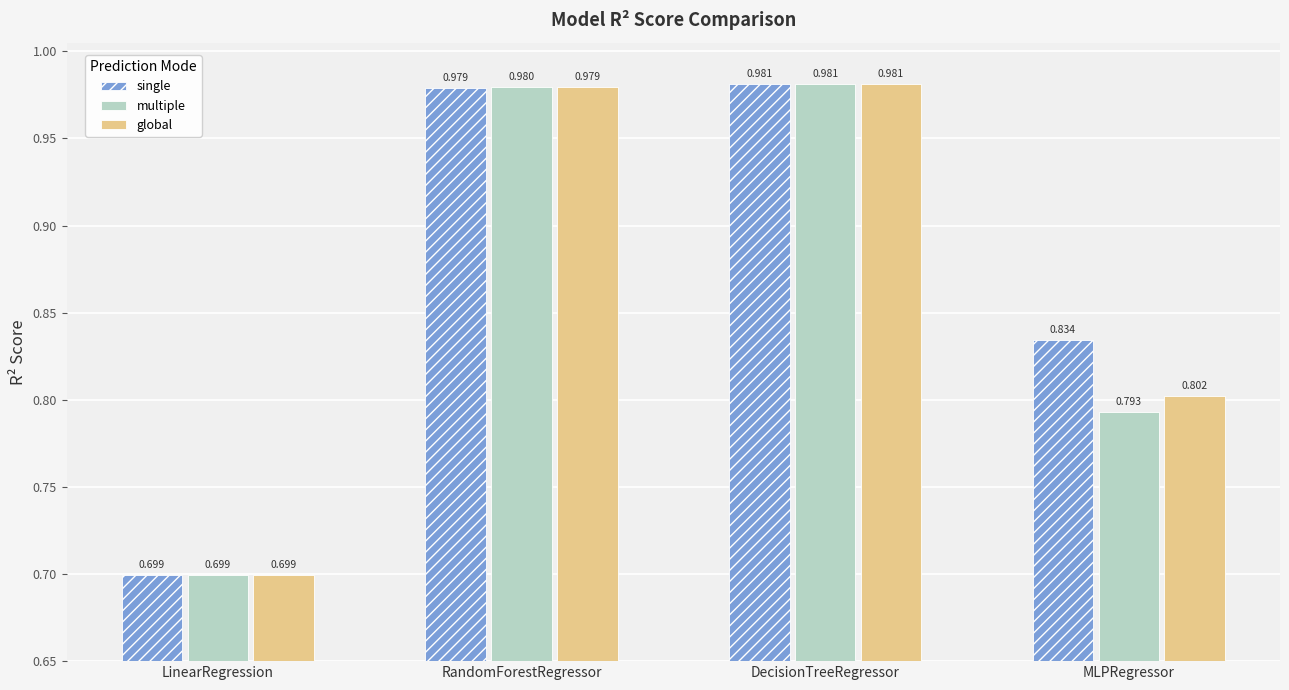

Where is multiple nearest to the value 0?

LinearRegression